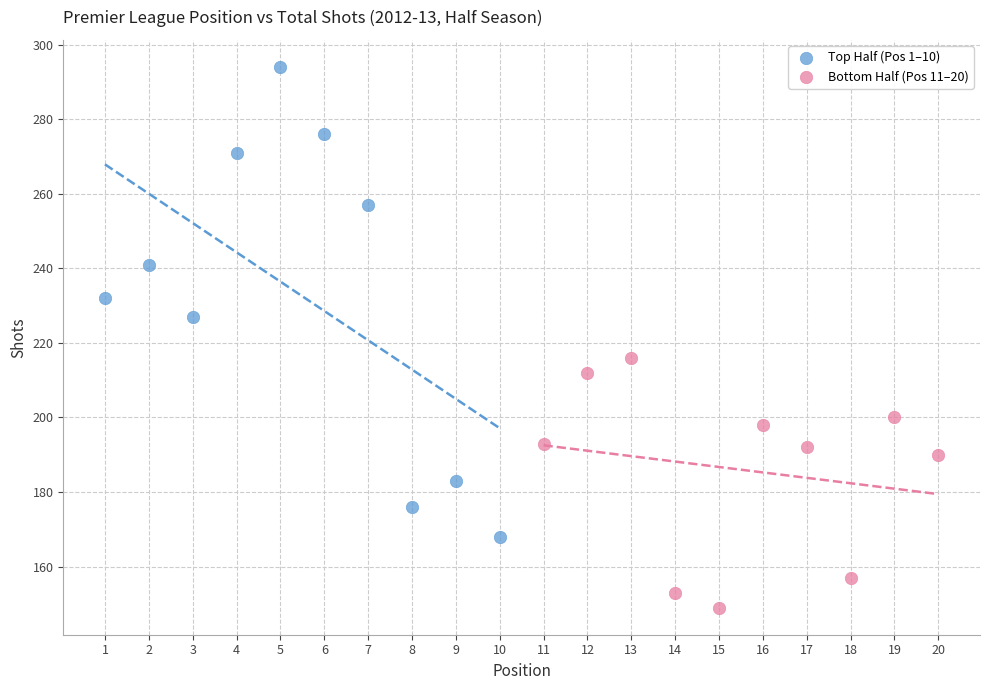

Which series reaches the maximum Y coordinate?

Top Half (Pos 1–10)